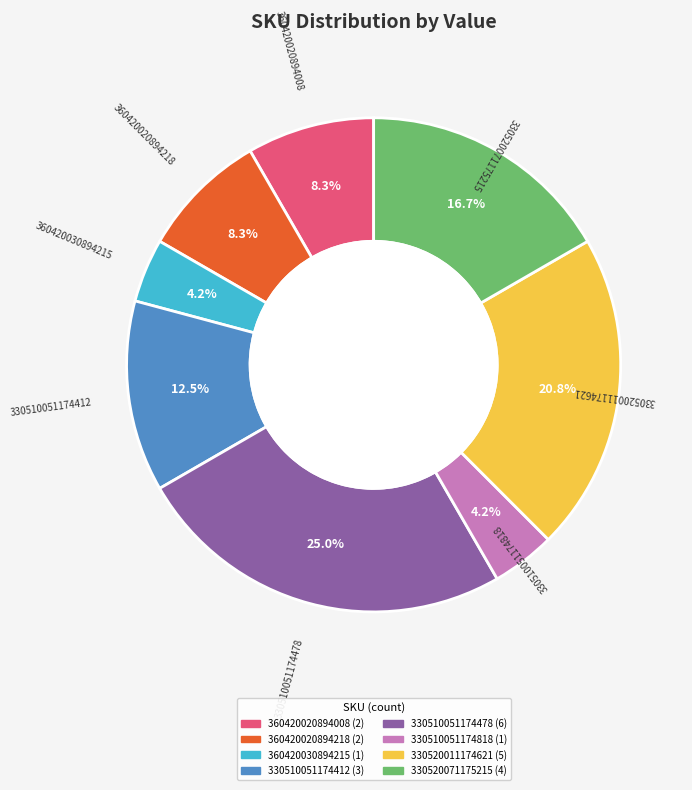

What is the ratio of the value at 360420020894218 to the value at 360420030894215?

2.0